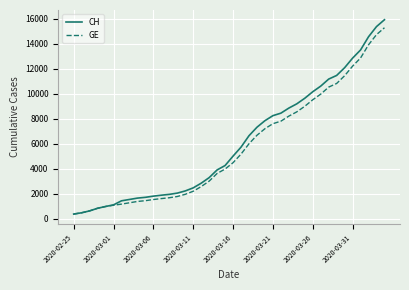

What is the minimum value shown in the chart?

375